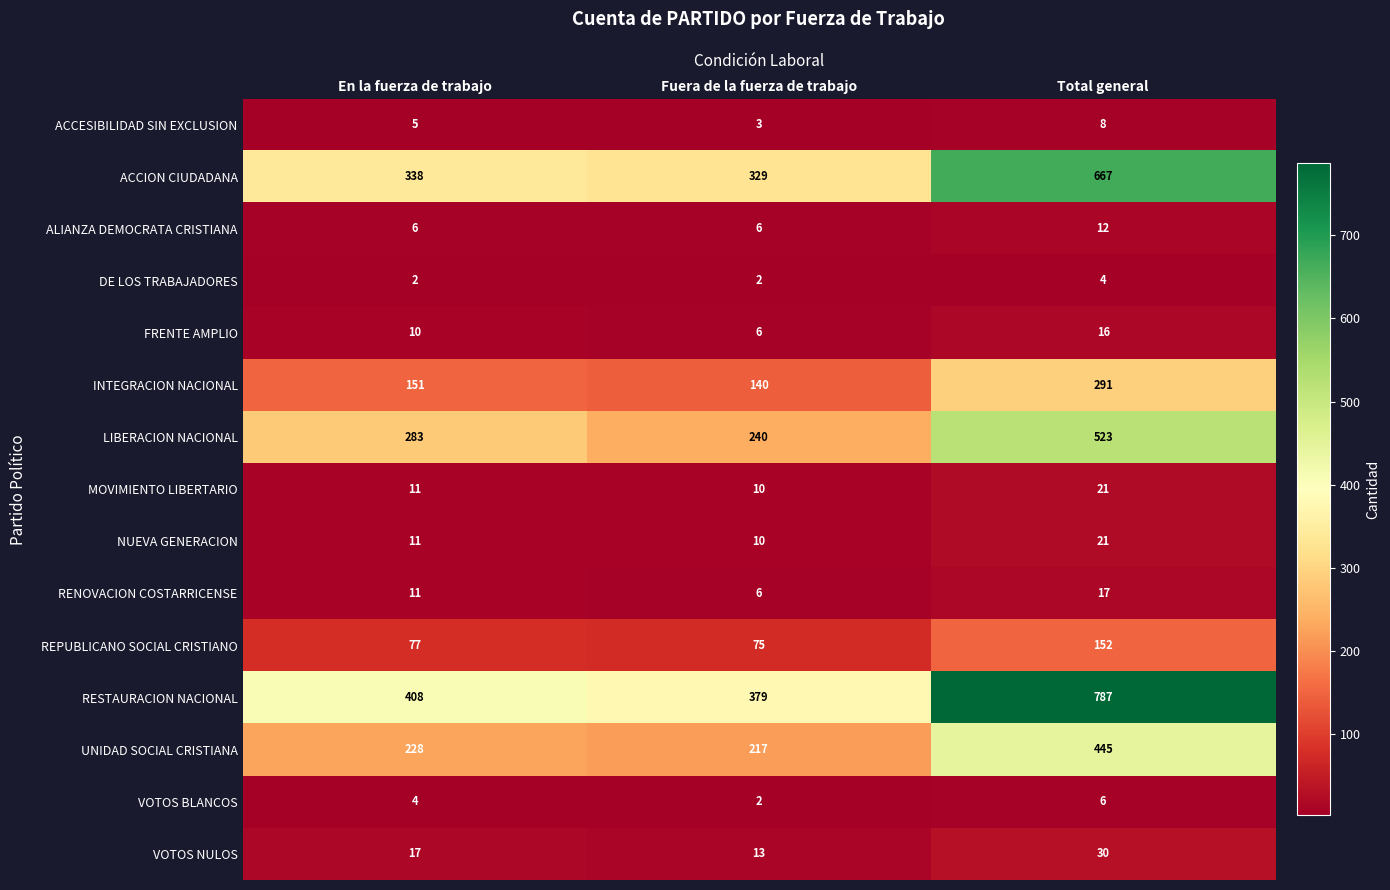

Rank the categories by REPUBLICANO SOCIAL CRISTIANO value from lowest to highest.

Fuera de la fuerza de trabajo, En la fuerza de trabajo, Total general